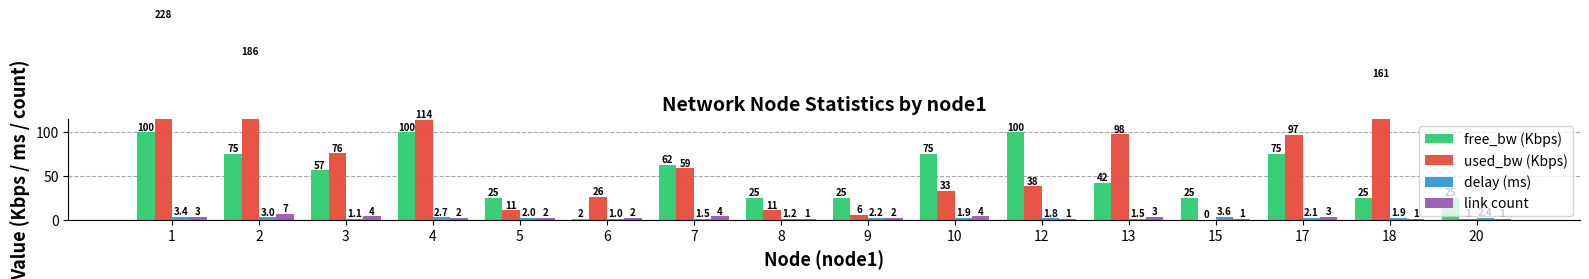

Which series has the largest total across all categories?

used_bw (Kbps)